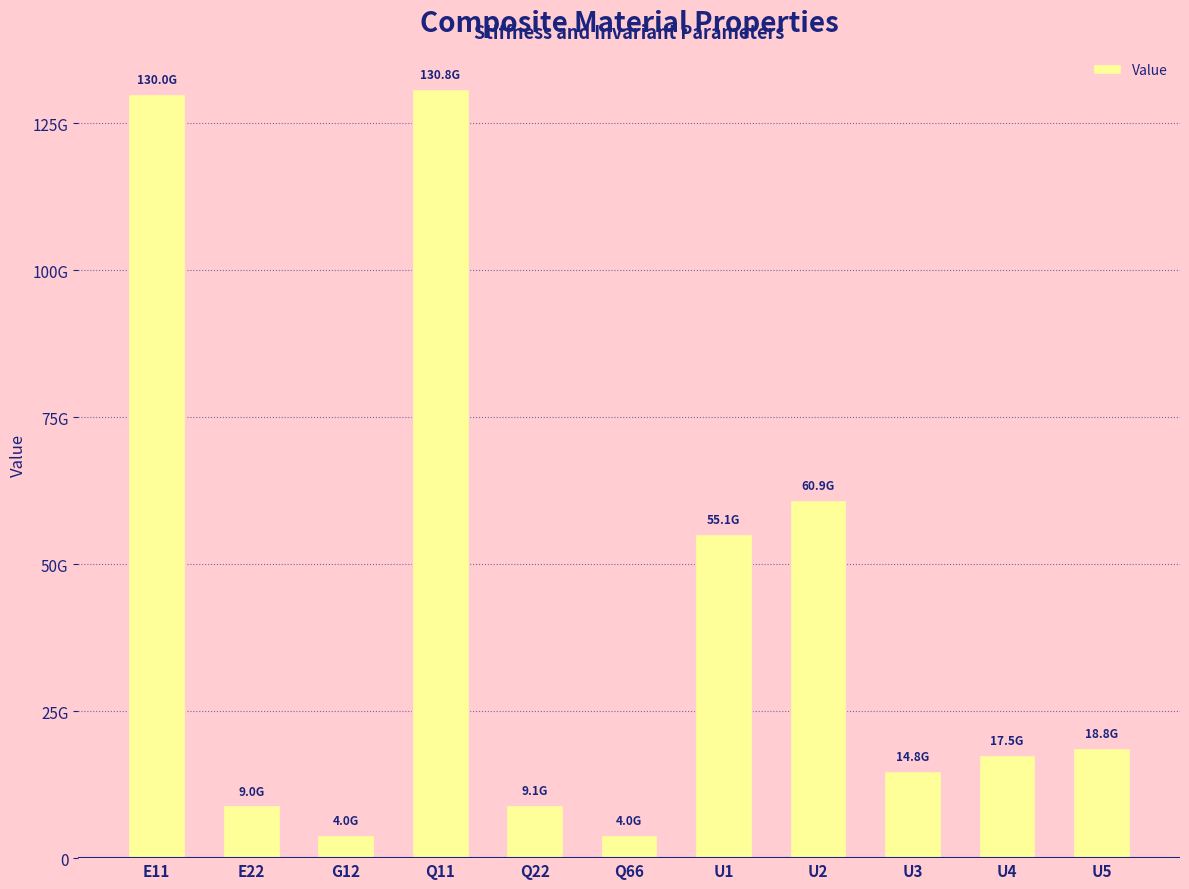

Does the chart contain any negative values?

No